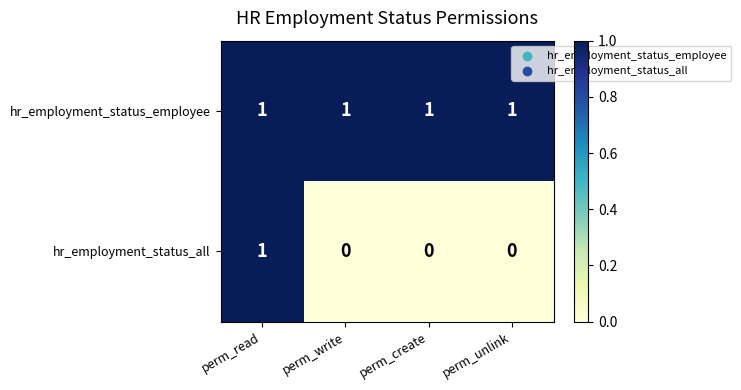

Rank the series at perm_unlink from lowest to highest value.

hr_employment_status_all, hr_employment_status_employee